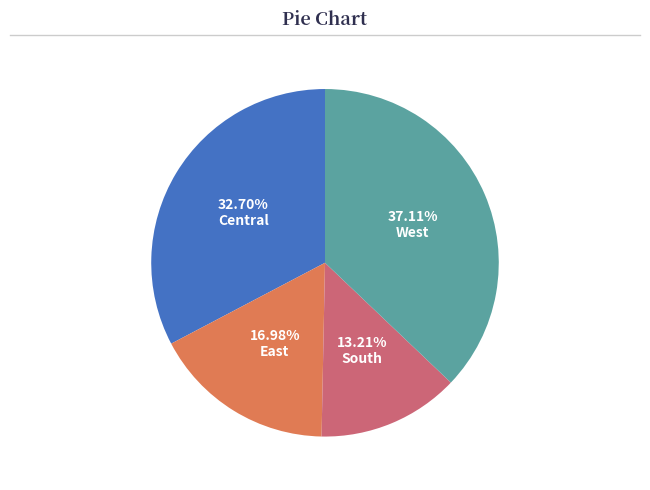

Is there a majority slice in this chart?

No